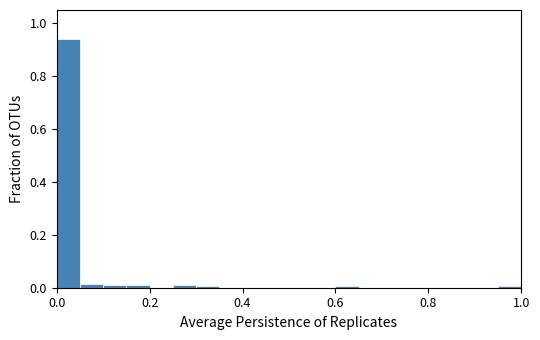

Read against the x-axis, roughly where is the centre of the tallest bar?

0.02